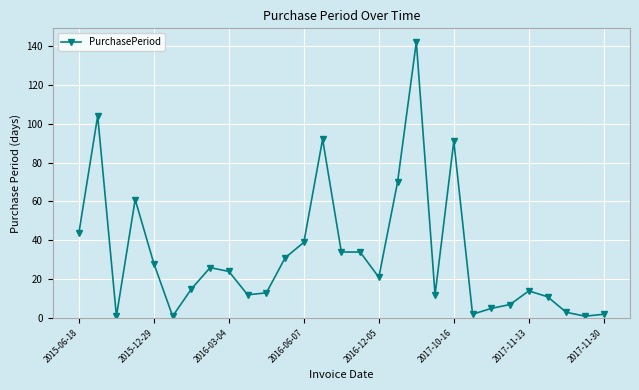

What is the difference between the maximum and minimum values?

141